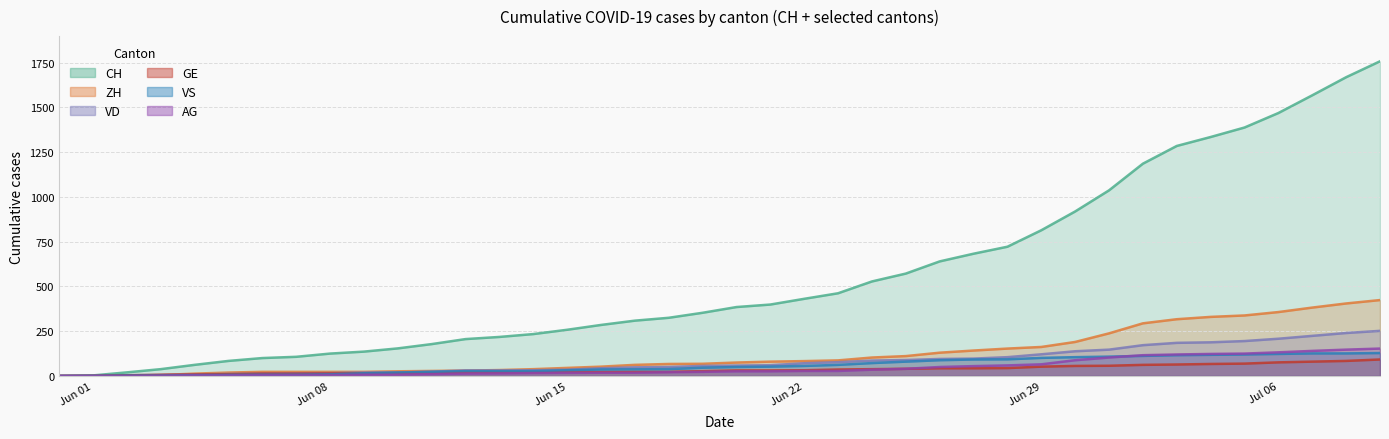

What are all the series names shown in the legend?

CH, ZH, VD, GE, VS, AG